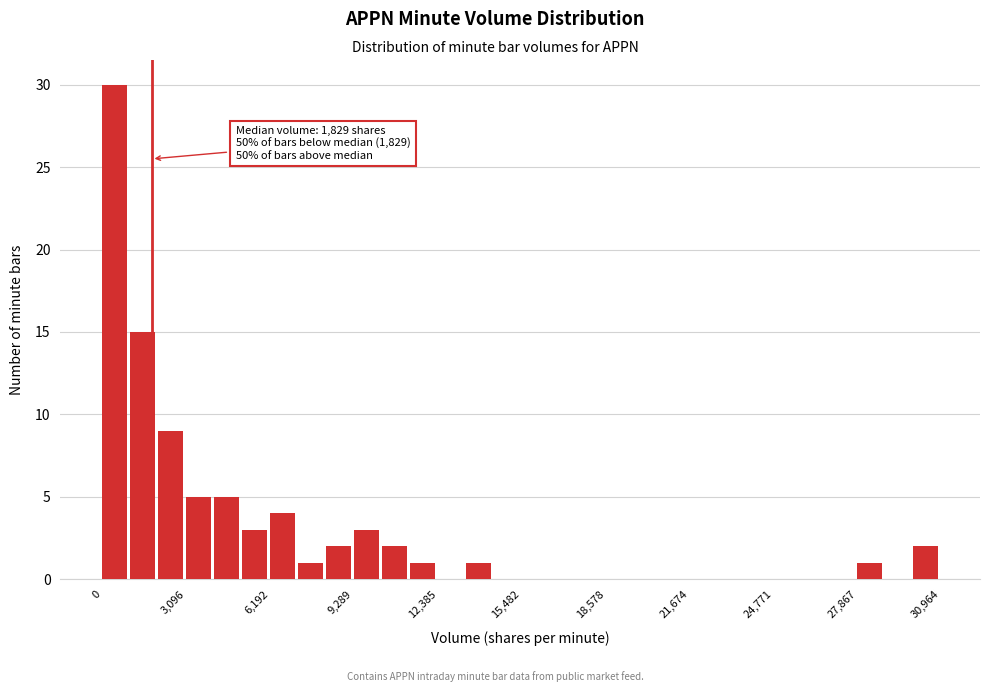

Read against the x-axis, roughly where is the centre of the tallest bar?

500